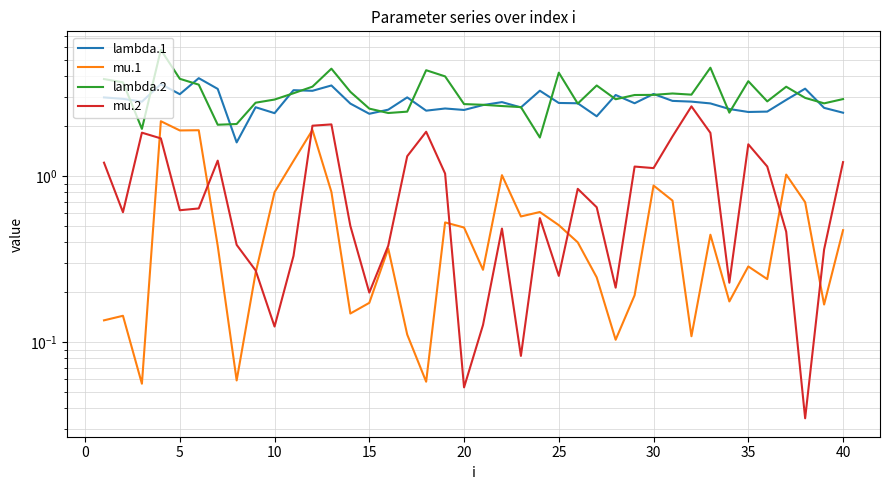

After their last crossing, which series has the higher values: lambda.2 or lambda.1?

lambda.2